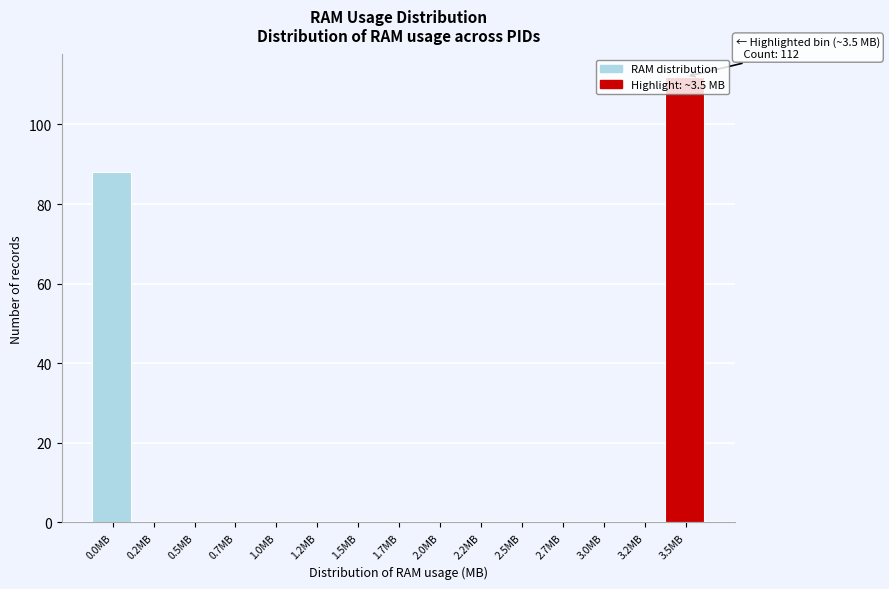

What is the sum of all values?

200